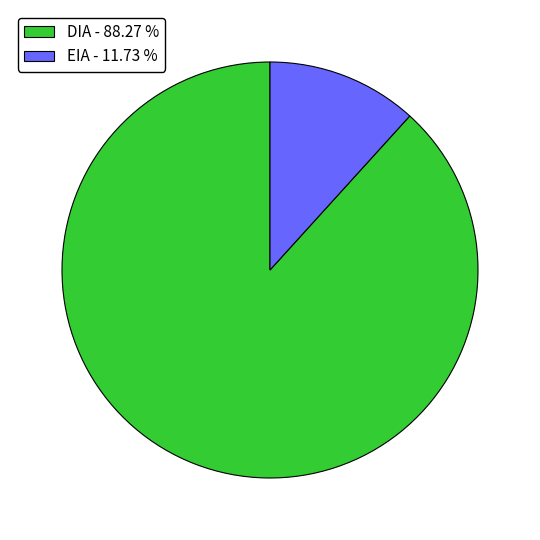

Does any single category account for the majority?

Yes